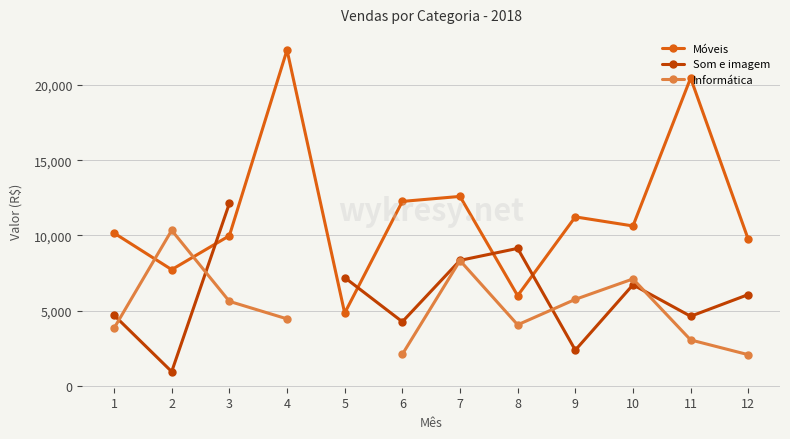

How many data points in Móveis are above 10633?

5